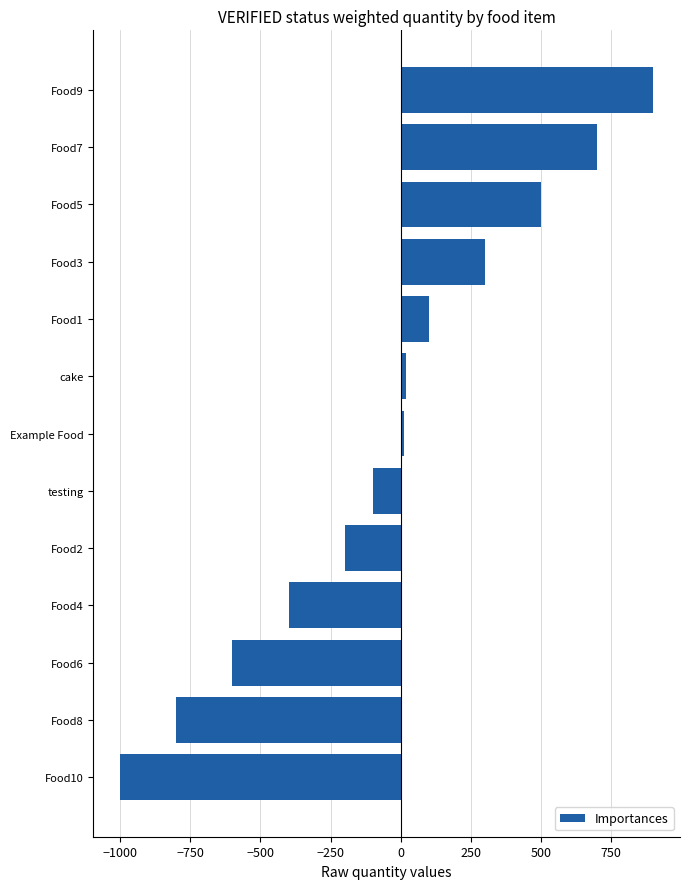

Does the chart contain stacked bars?

No